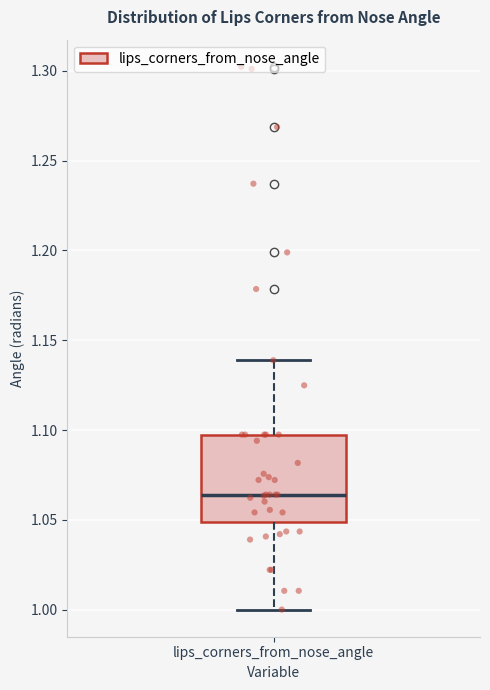

Transcribe this box plot: give where the median line is, the range the box spans, and where the two whiskers end, as read against the y-axis. The values are not printed on the chart, so give them approximately, as read against the axis.

median 1.065, box 1.050 to 1.095, whiskers 1.000 to 1.140